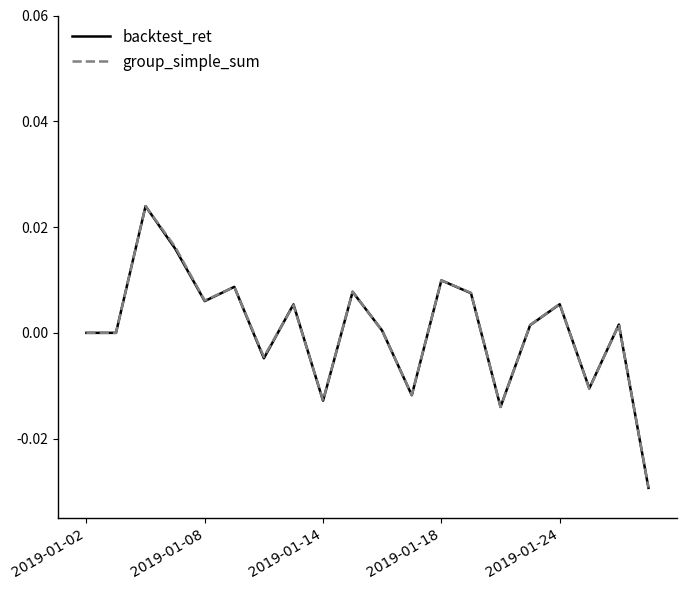

What are all the series names shown in the legend?

backtest_ret, group_simple_sum